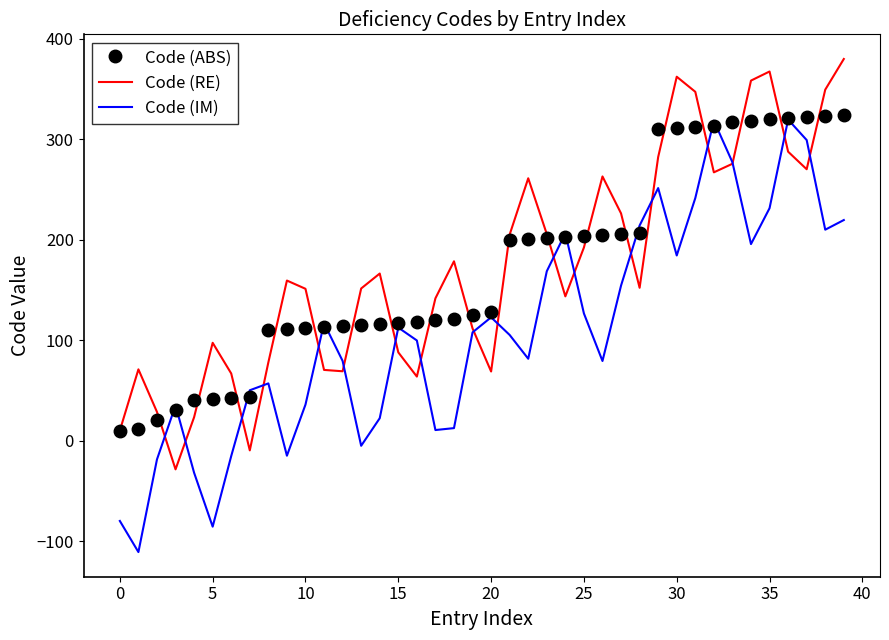

Which series has the widest spread of values?

Code (IM)